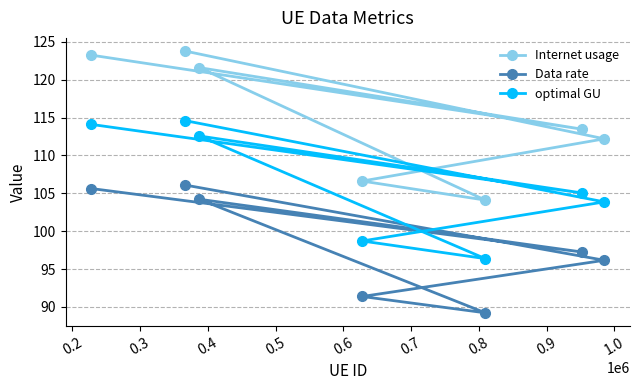

What is the lowest value of the Internet usage series?

104.1